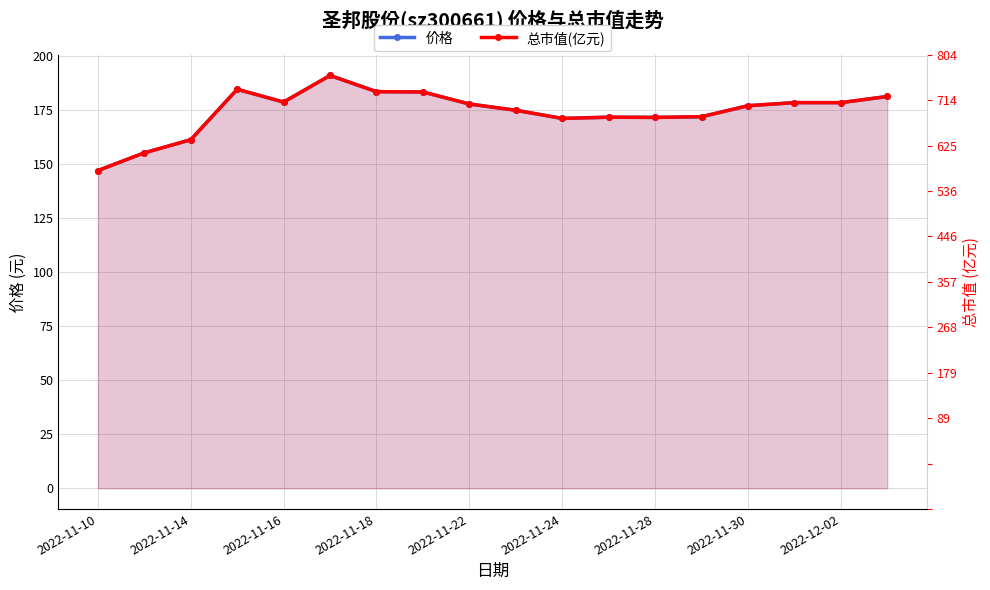

What is the sum of all 价格 values?

3138.8